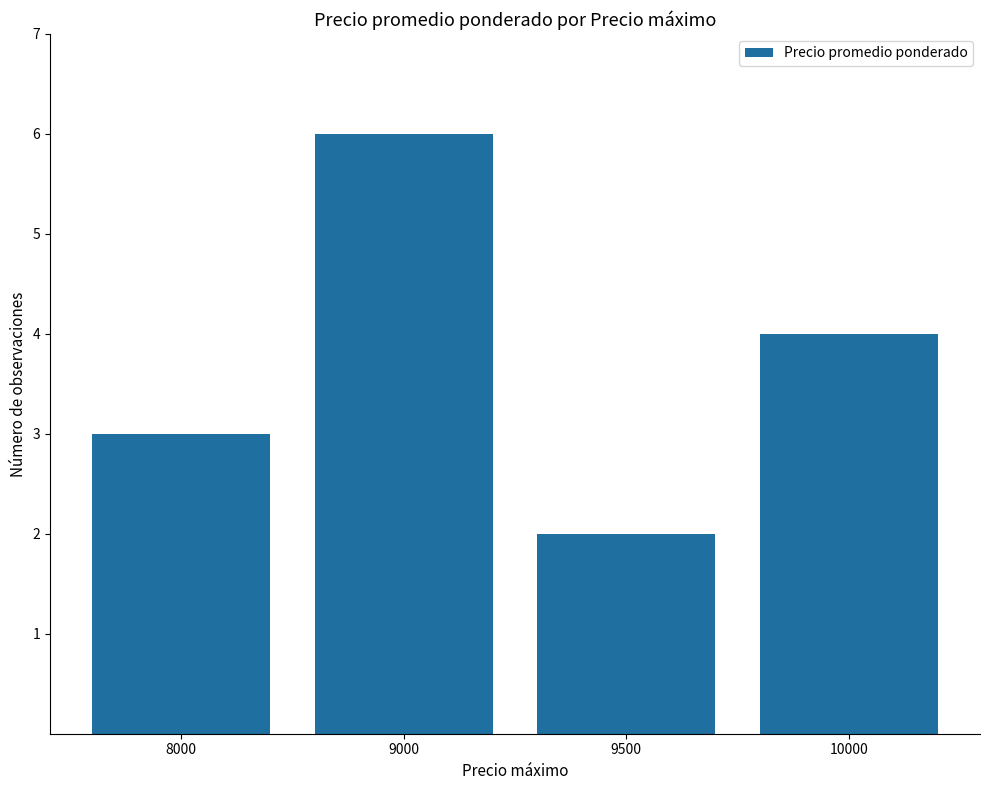

Between 8000 and 9500, which is larger?

8000